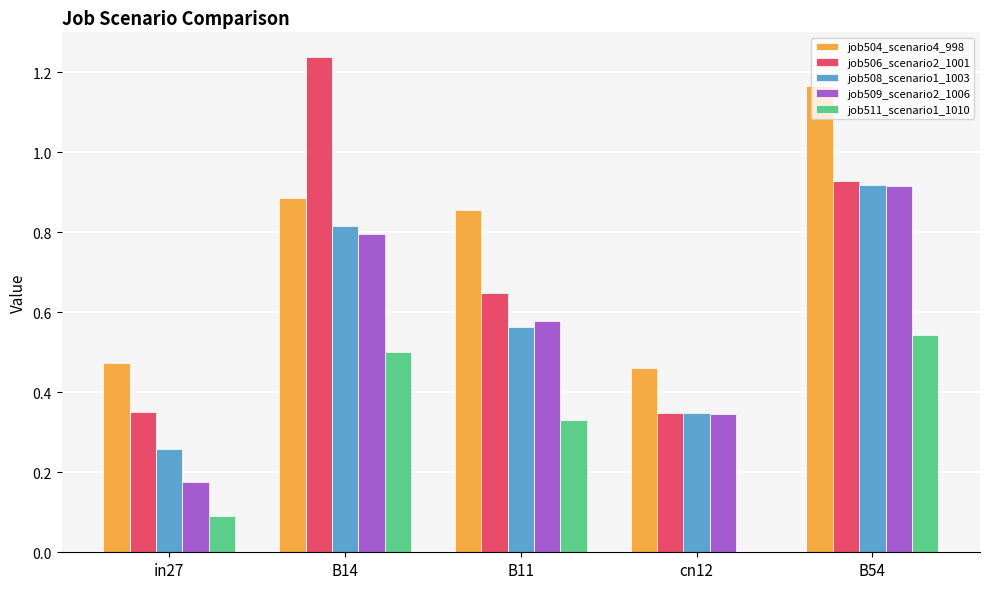

Count the number of data series in this chart.

5